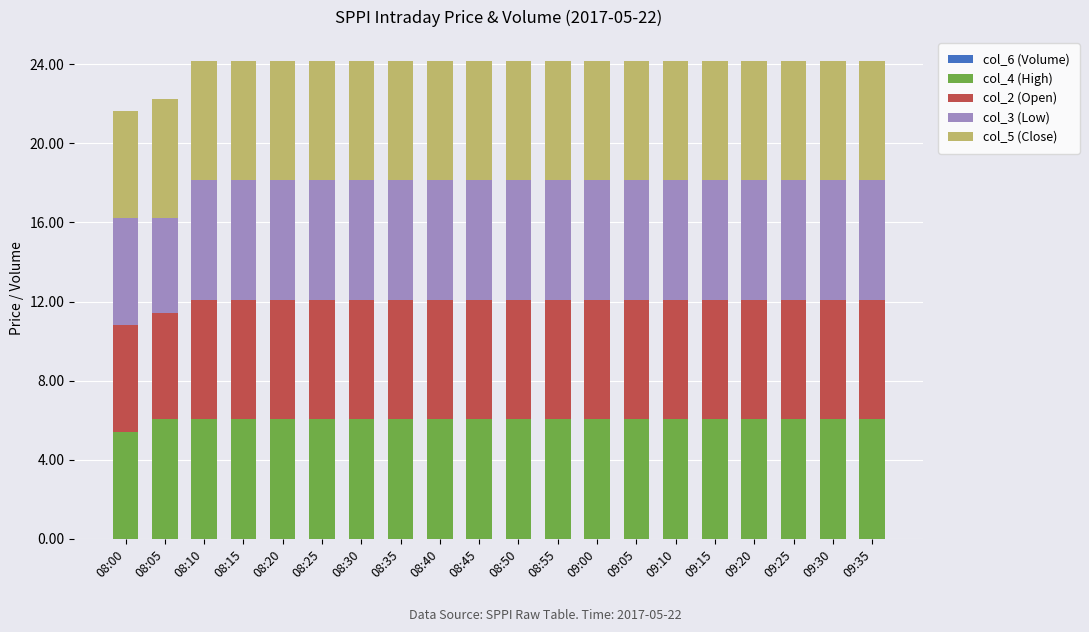

At which label does col_4 (High) reach its minimum?

08:00